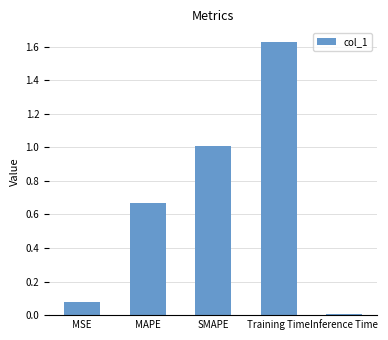

What position from the left is MAPE?

2